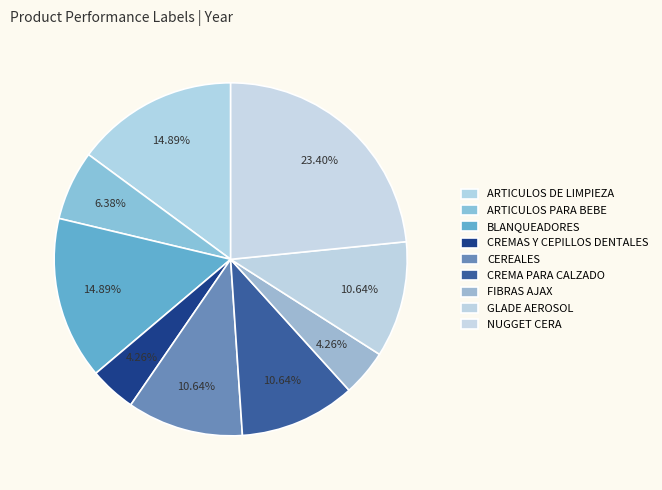

To the nearest percent, what percentage of the pie is NUGGET CERA?

23%